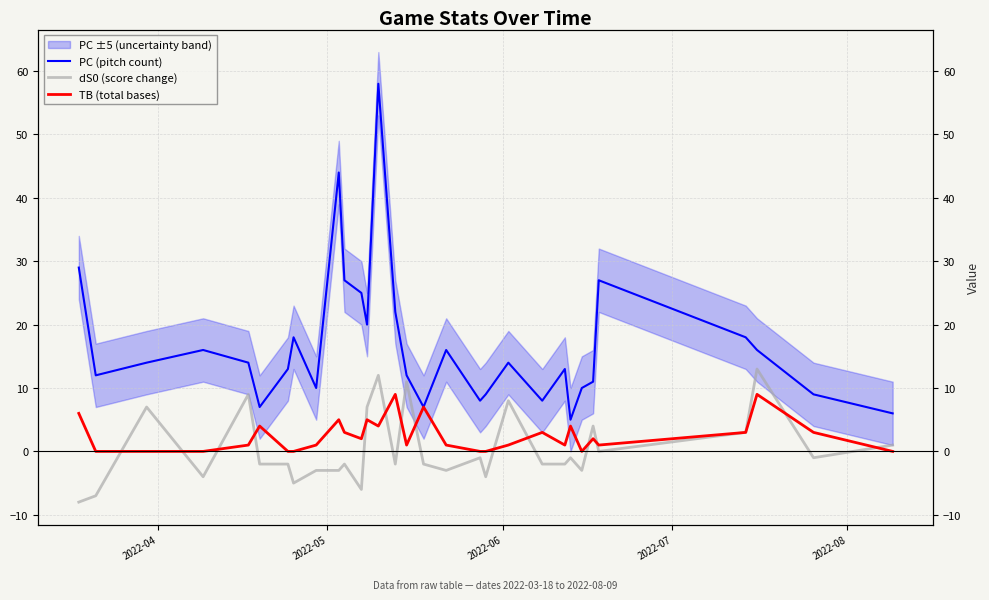

In PC (pitch count), how many points are lower than both neighbors (excluding endpoints)?

8